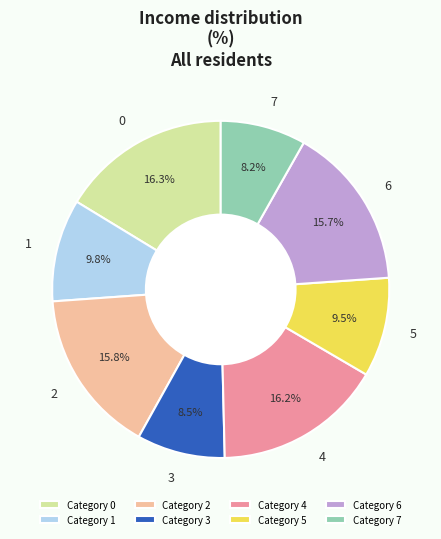

The 1 slice represents 1% of the pie. True or false?

False